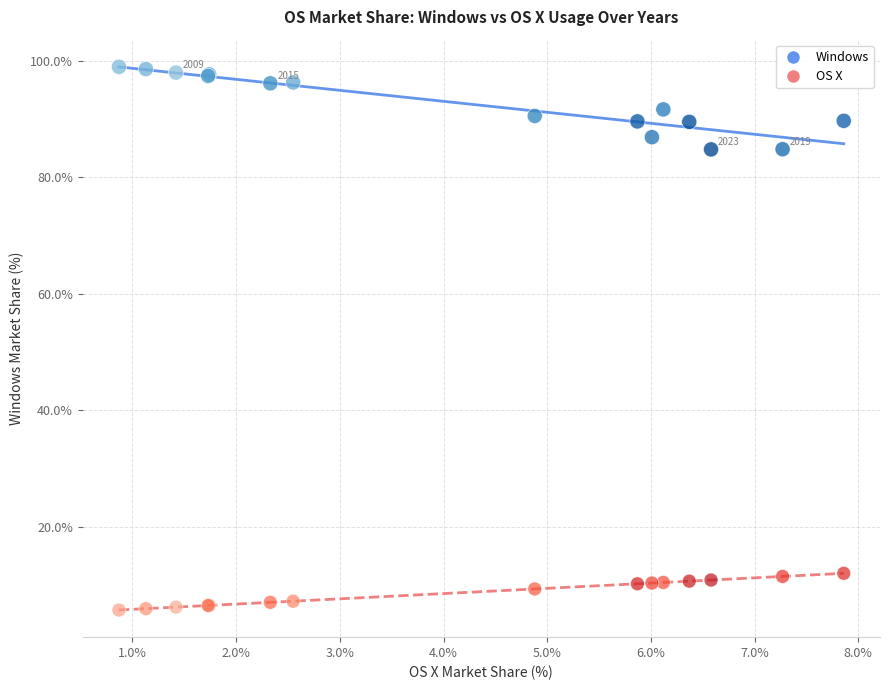

Which series reaches the minimum Y coordinate?

OS X